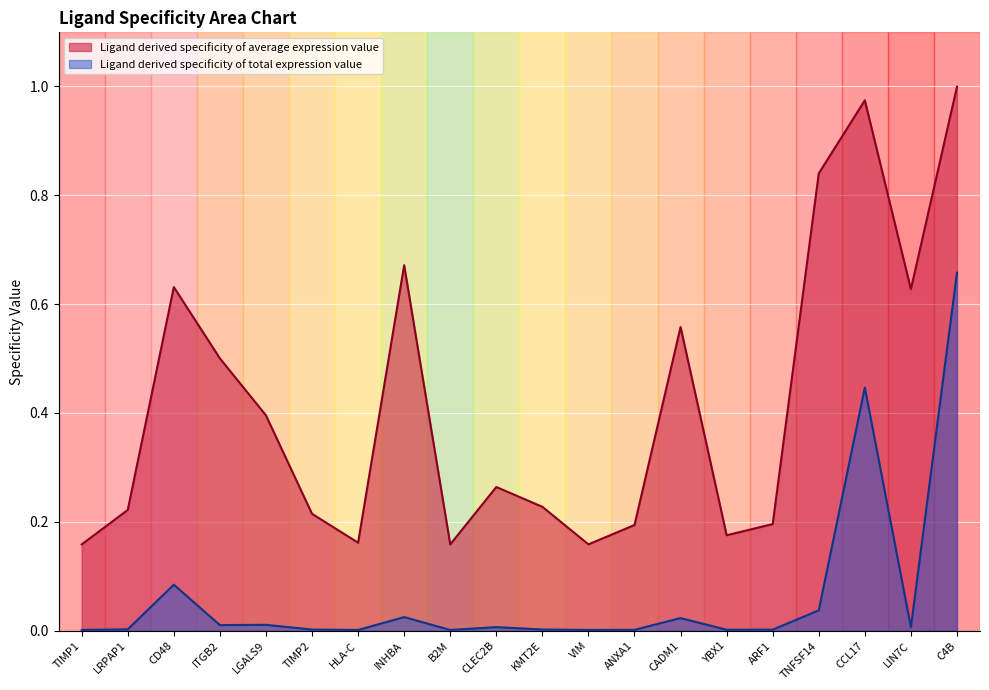

At CCL17, list the series in order from largest to smallest.

Ligand derived specificity of average expression value, Ligand derived specificity of total expression value